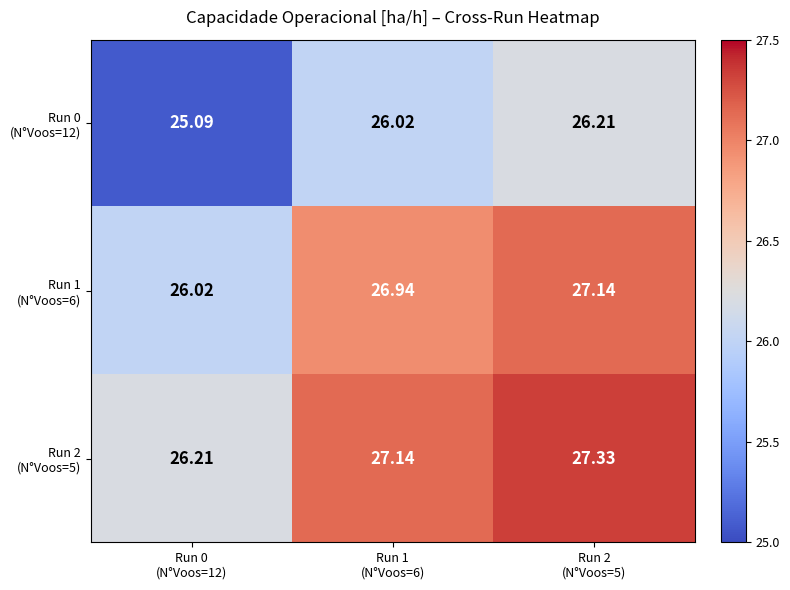

What is the smallest value displayed?

25.1